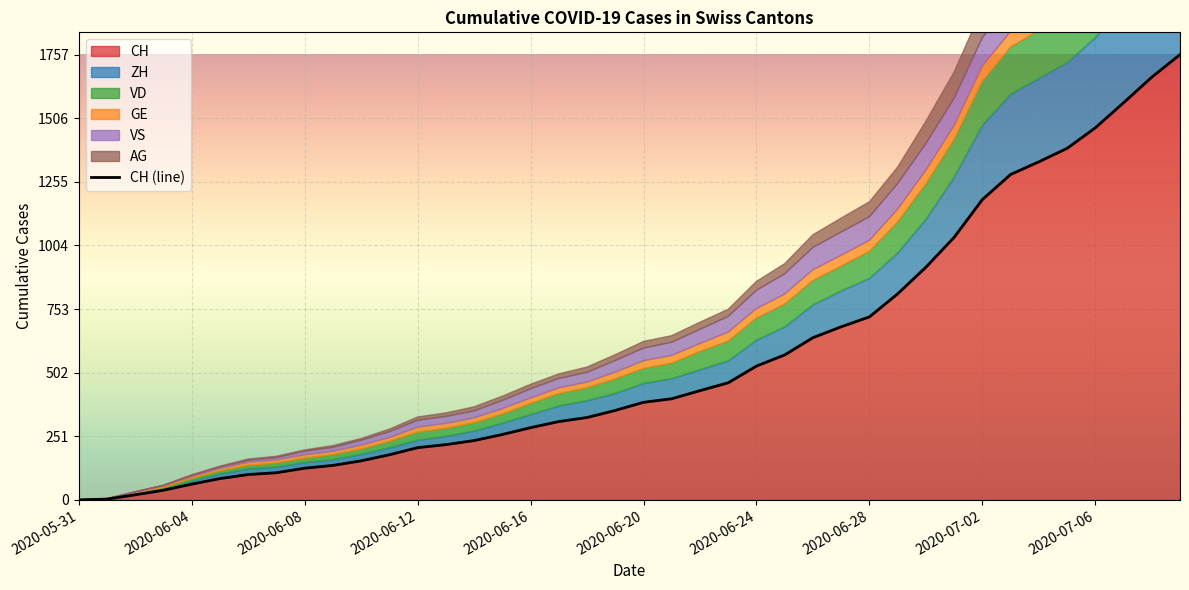

What is the ratio of the value at 34 to the value at 29?

1.6